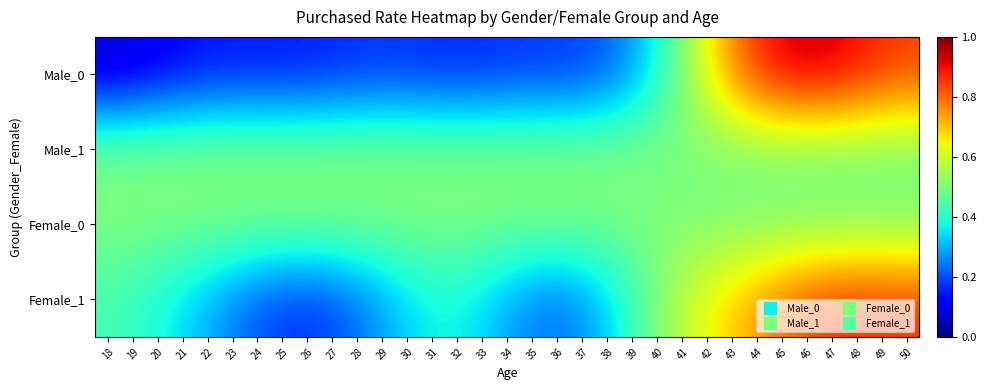

What is the total value across all series at 32?

1.5